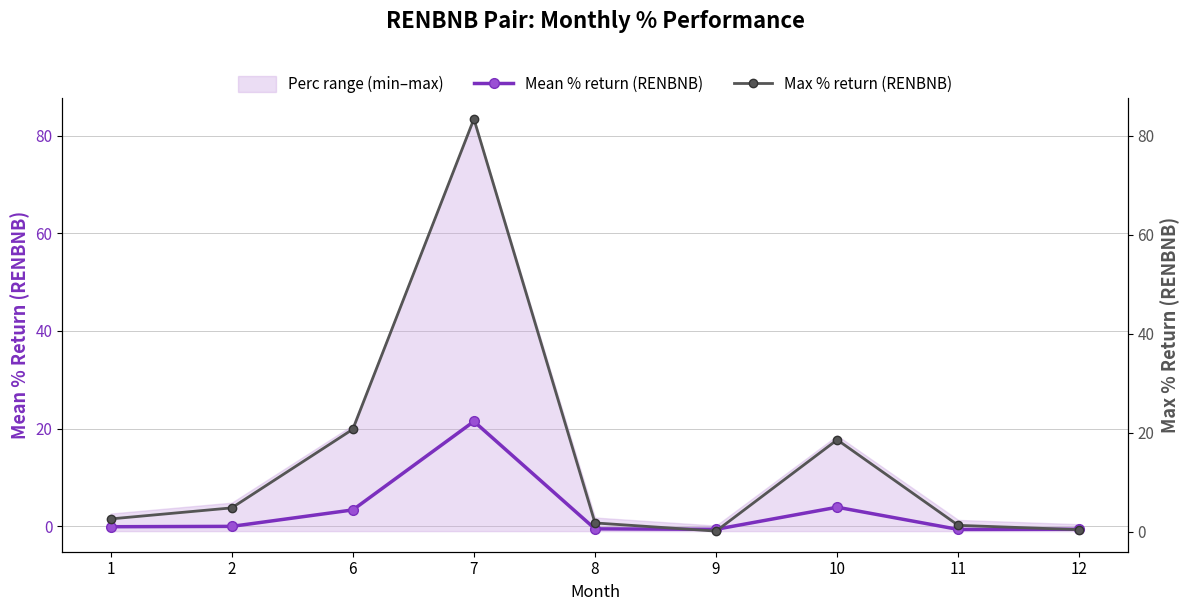

At which category does the chart reach its minimum across all series?

11